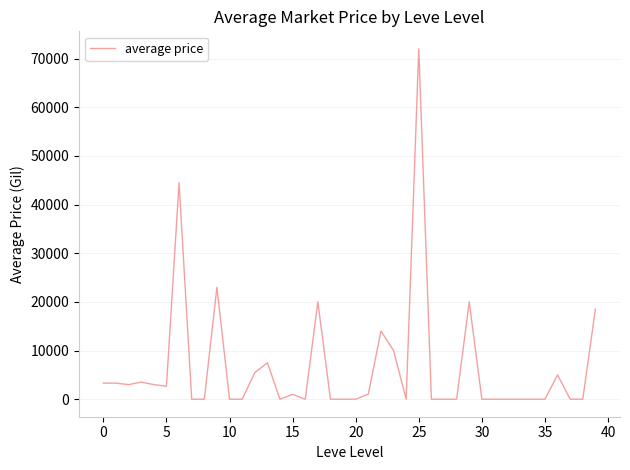

What is the greatest value displayed?

72000.0